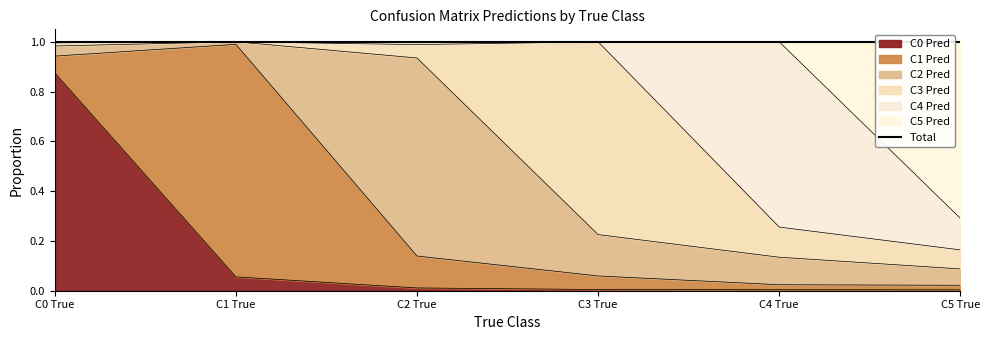

True or false: C0 Pred has a value of 0.0 at C1 True.

False